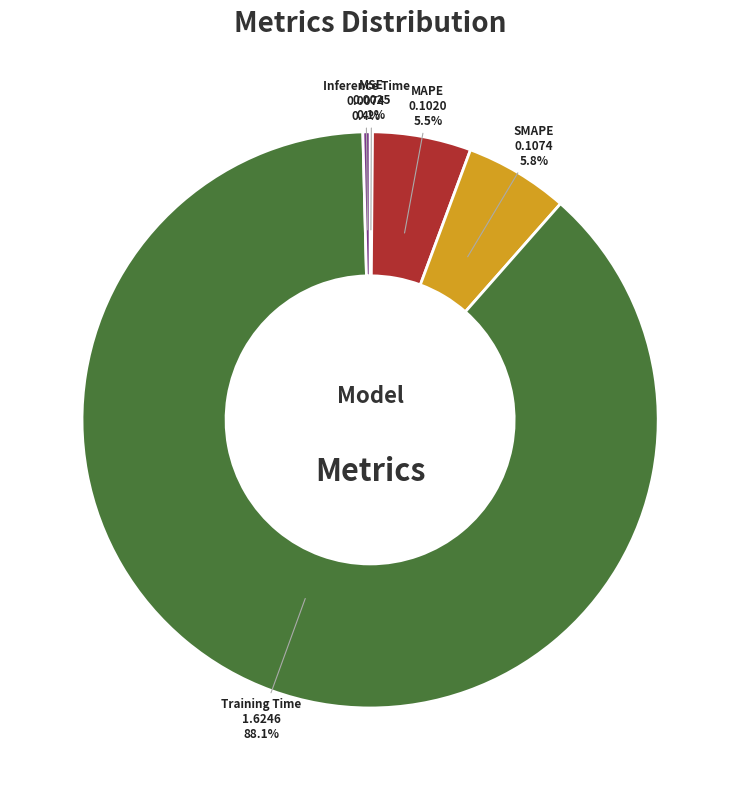

Combined, what portion of the pie is SMAPE and Inference Time?

6.2%